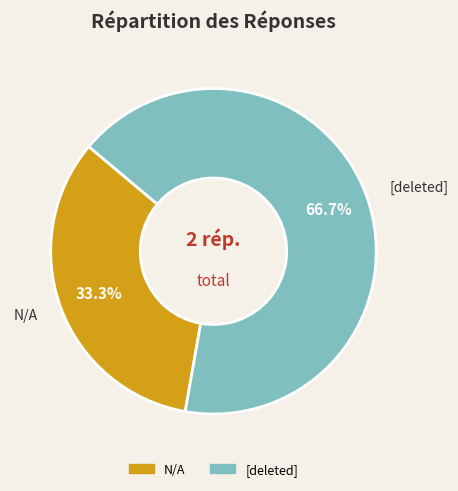

Is the sum of N/A and [deleted] greater than half?

Yes